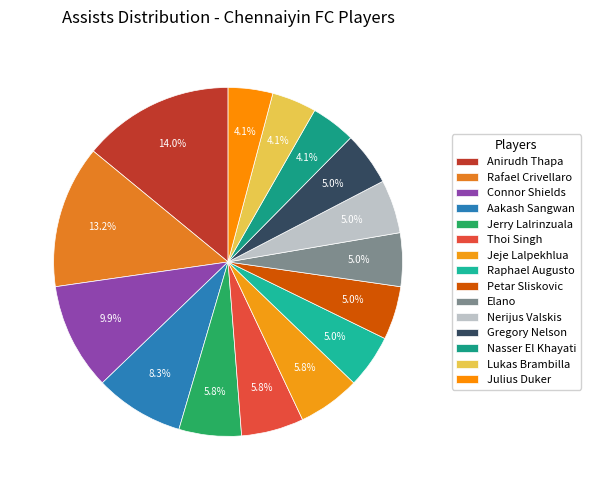

How many slices are in this pie chart?

15